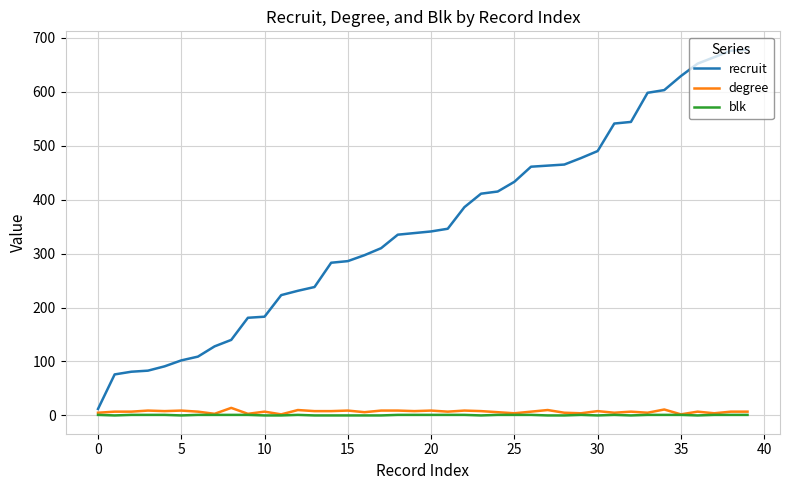

True or false: recruit and blk cross at least once.

False